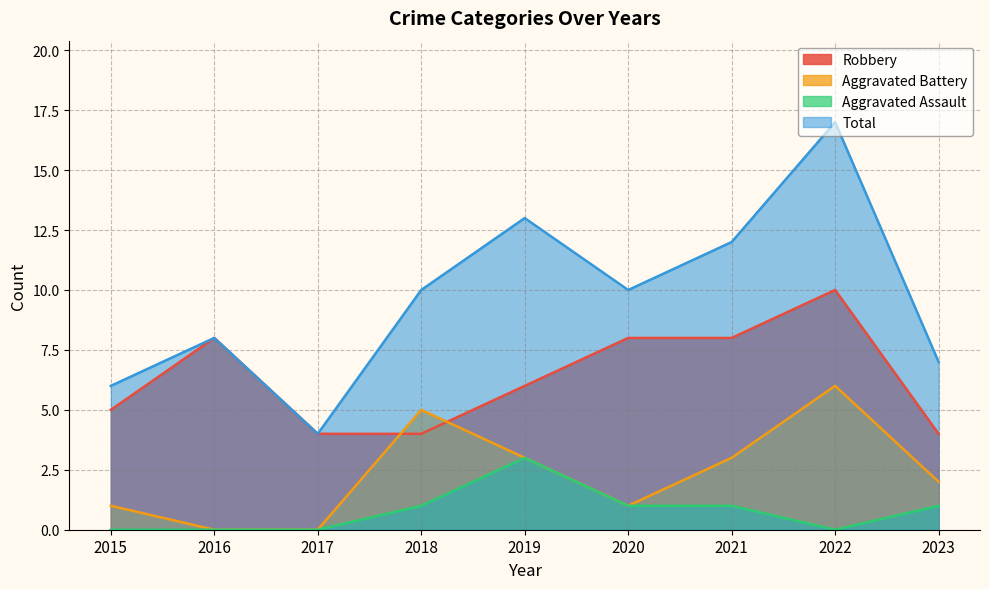

At how many categories does at least one series exceed 3?

9